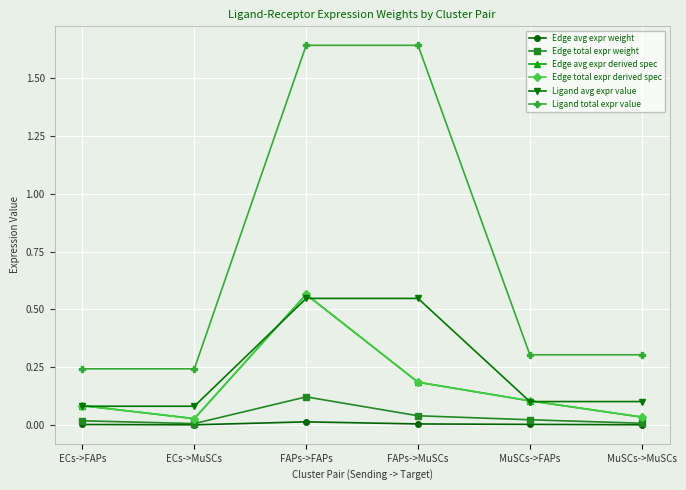

Rank the categories by Edge avg expr derived spec value from lowest to highest.

ECs->MuSCs, MuSCs->MuSCs, ECs->FAPs, MuSCs->FAPs, FAPs->MuSCs, FAPs->FAPs